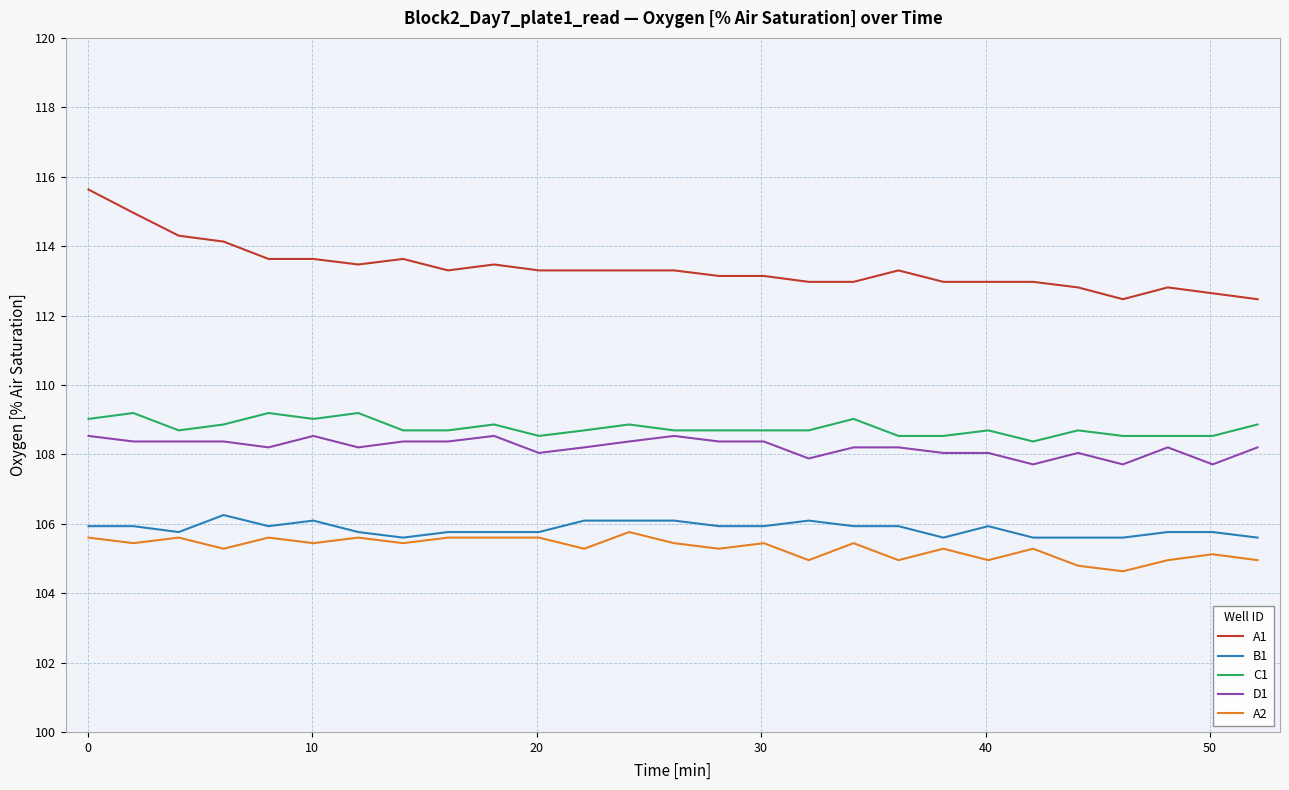

Which series has the largest range (max minus min)?

A1